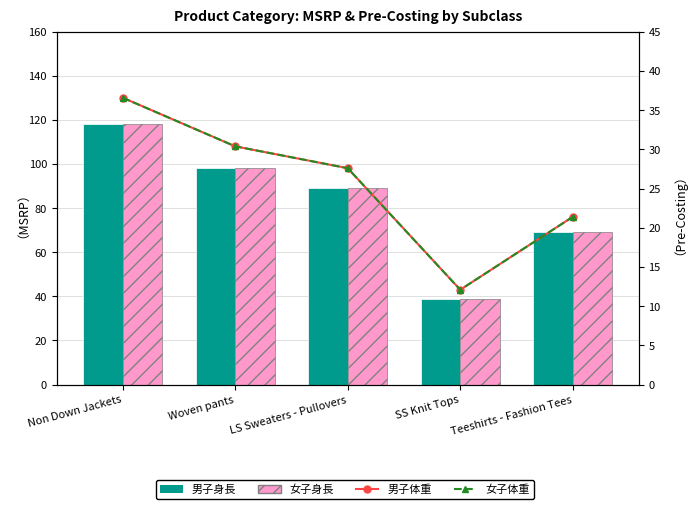

At which label does 女子身長 first exceed 89?

Non Down Jackets